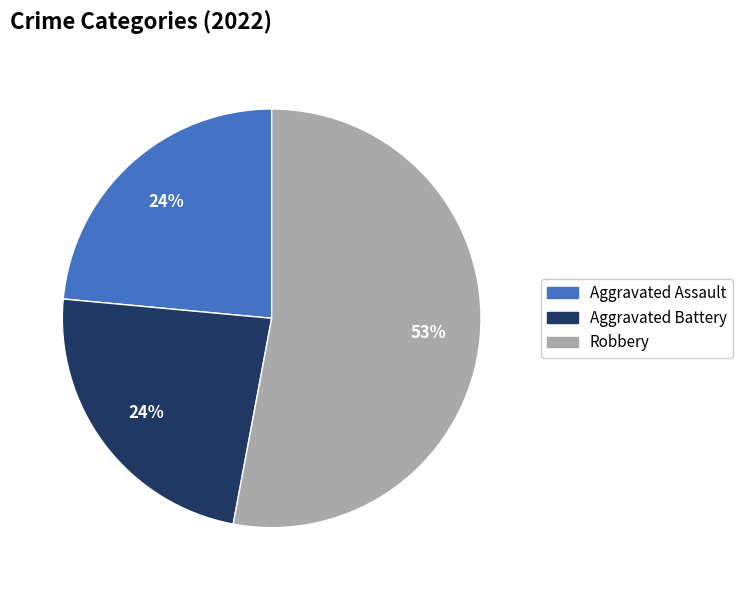

To the nearest percent, what is the difference between the largest and smallest slice percentages?

29%